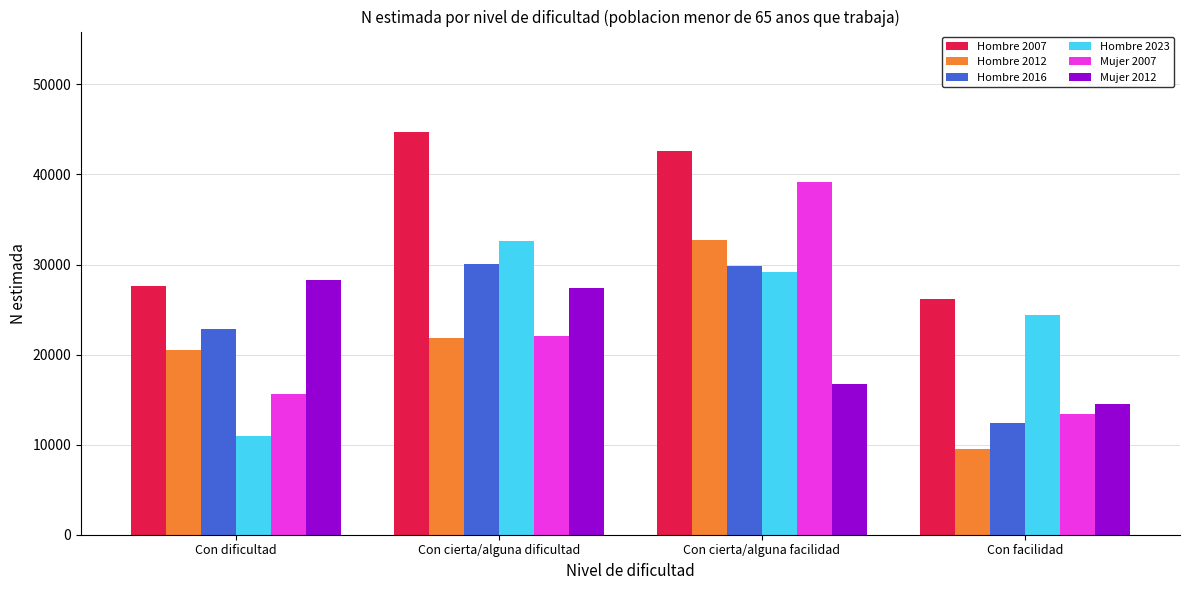

How many series are shown in this chart?

6